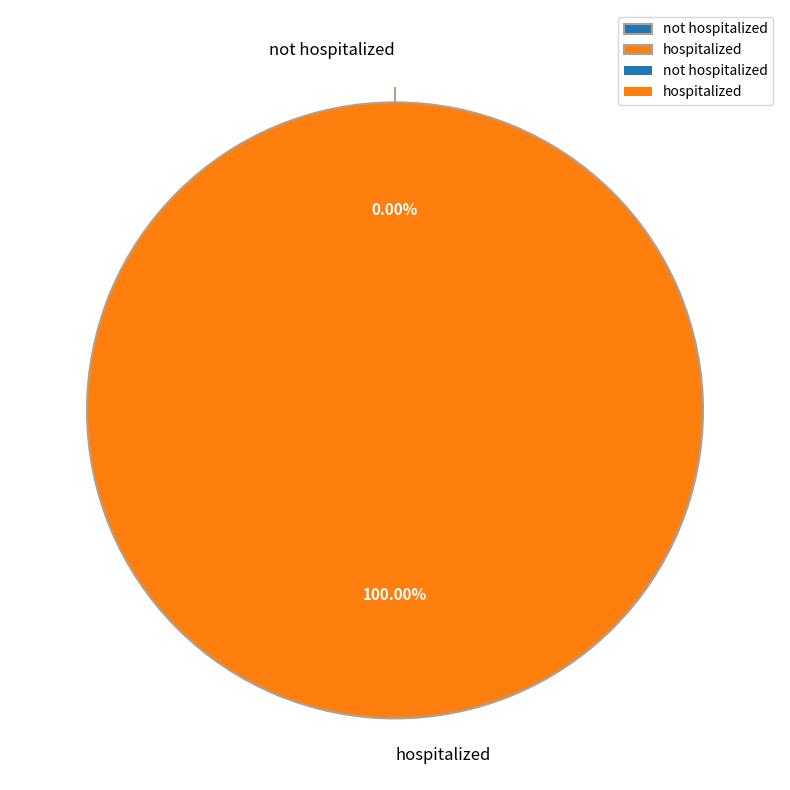

What percentage do hospitalized and not hospitalized together represent?

100.0%